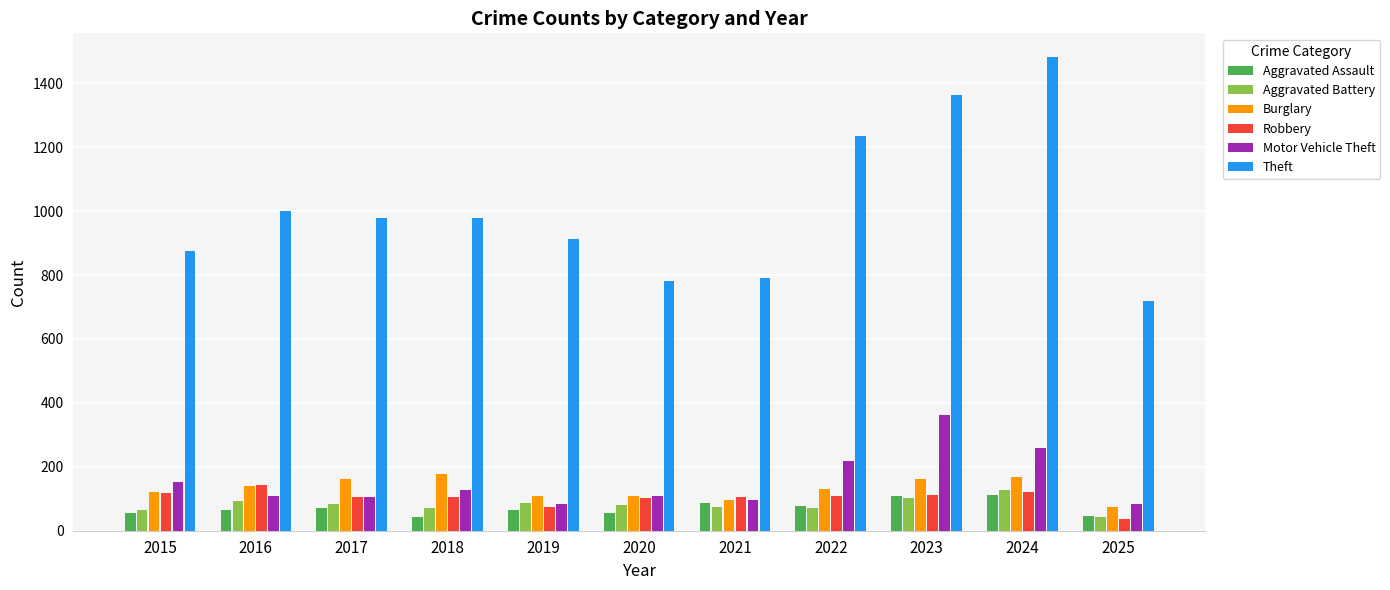

What is the sum of the Motor Vehicle Theft values at 2024 and 2023?

622